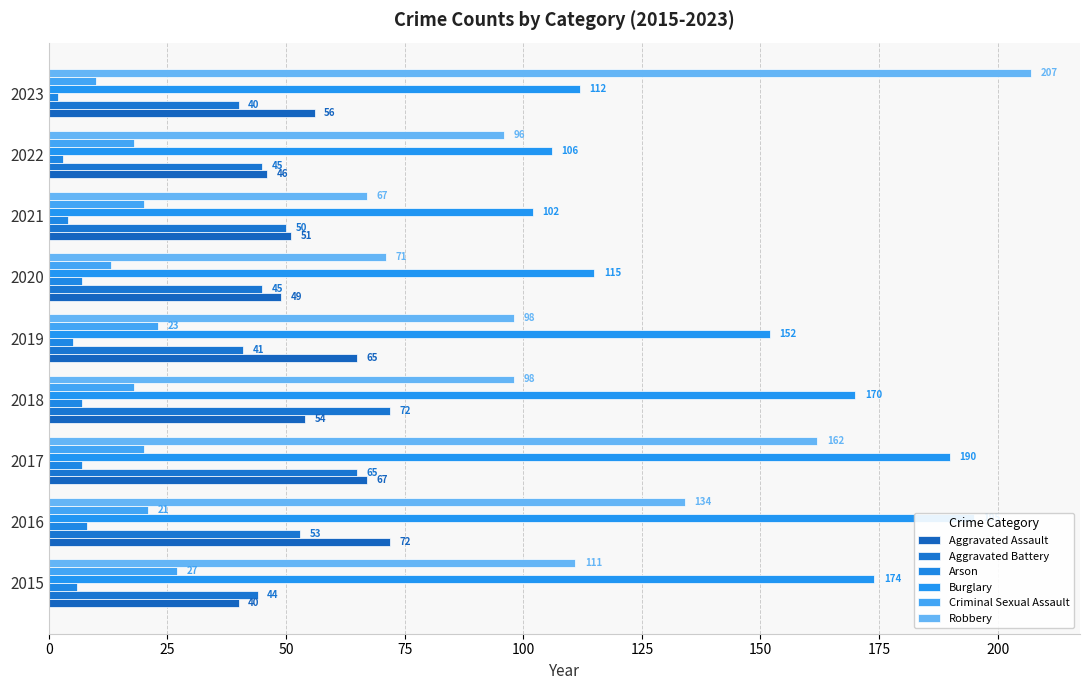

How many data points in Burglary are less than 152?

4